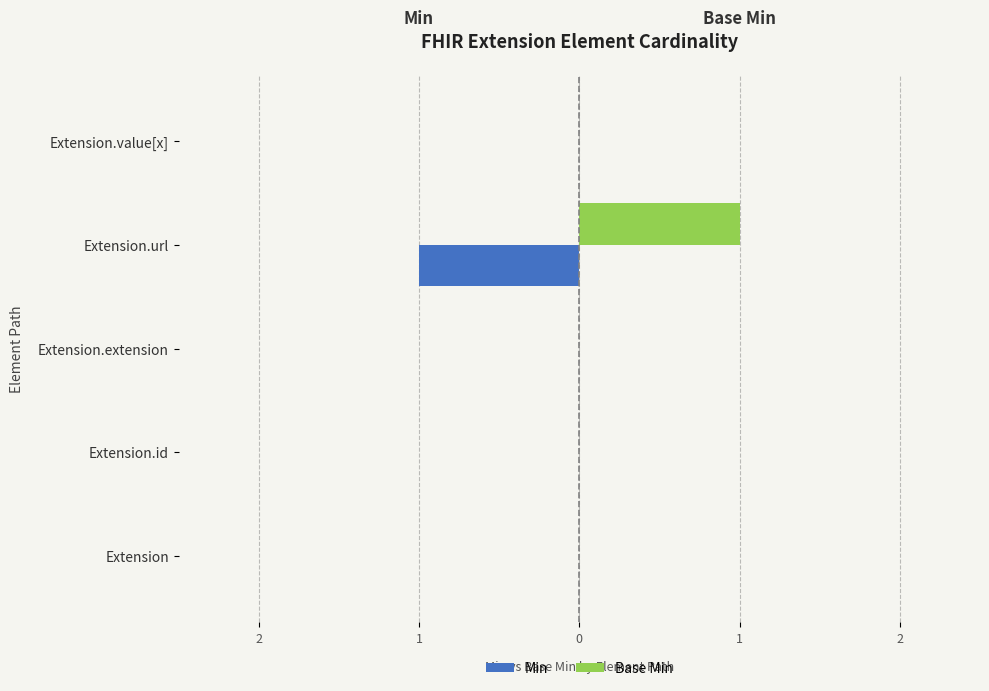

At how many categories does at least one series exceed 0?

1